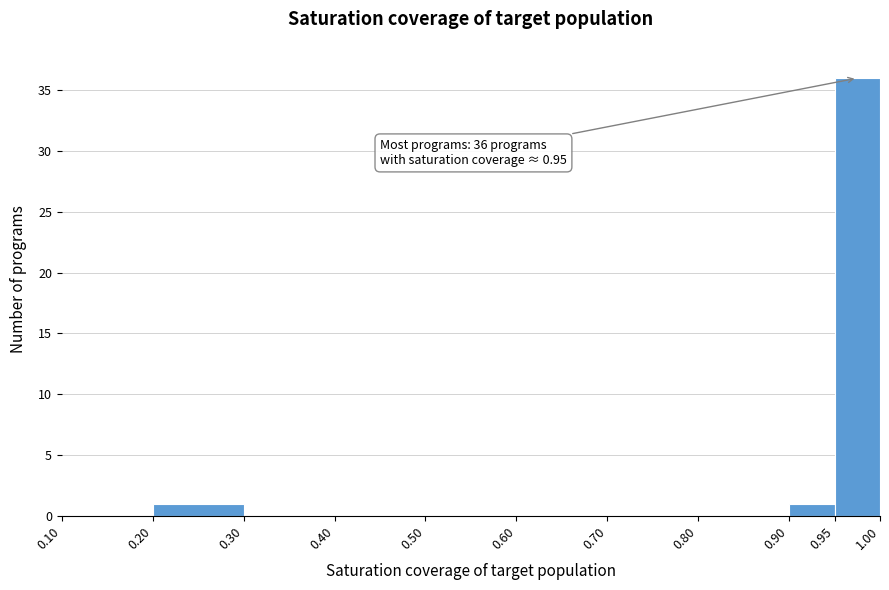

Over which range of the x-axis is the bar tallest?

0.95 to 1.00